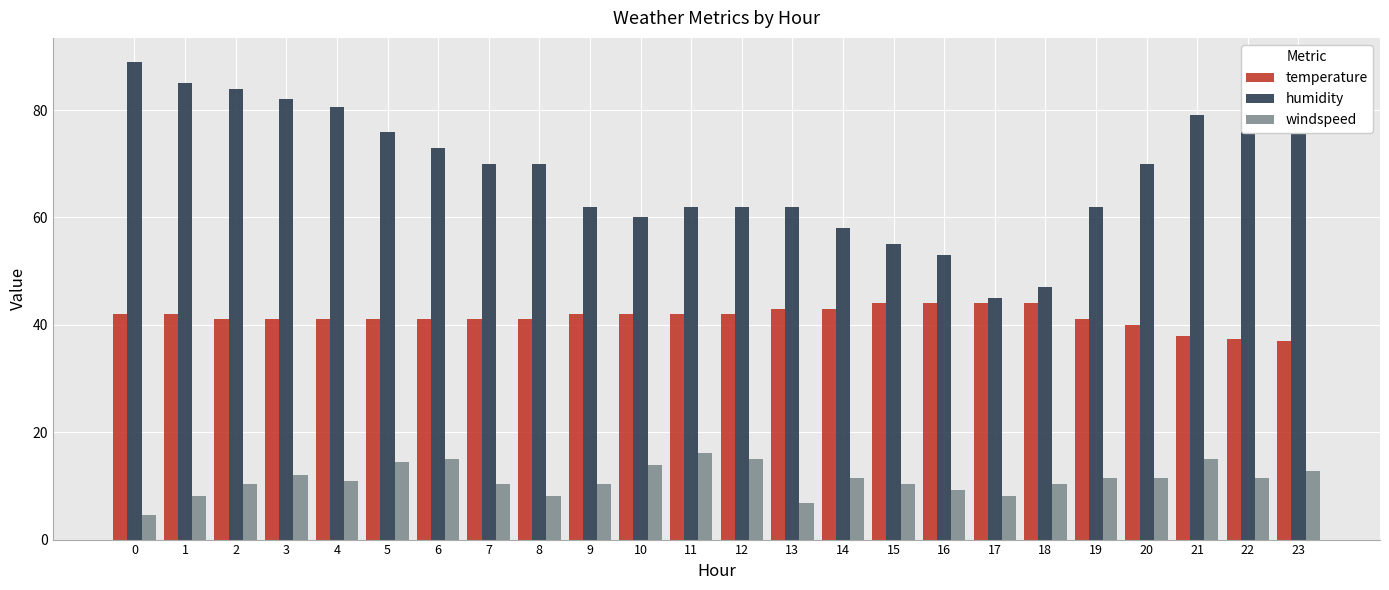

Reading right to left, what are all the values shown in this chart?

temperature: 37.0	37.3	37.9	39.9	41.0	44.1	44.1	44.1	44.1	43.0	43.0	42.1	42.1	42.1	42.1	41.0	41.0	41.0	41.0	41.0	41.0	41.0	42.1	42.1
humidity: 89.0	85.0	79.0	70.0	62.0	47.0	45.0	53.0	55.0	58.0	62.0	62.0	62.0	60.0	62.0	70.0	70.0	73.0	76.0	80.5	82.0	84.0	85.0	89.0
windspeed: 12.7	11.5	15.0	11.5	11.5	10.4	8.1	9.2	10.4	11.5	6.9	15.0	16.1	13.8	10.4	8.1	10.4	15.0	14.4	10.9	12.1	10.3	8.1	4.6